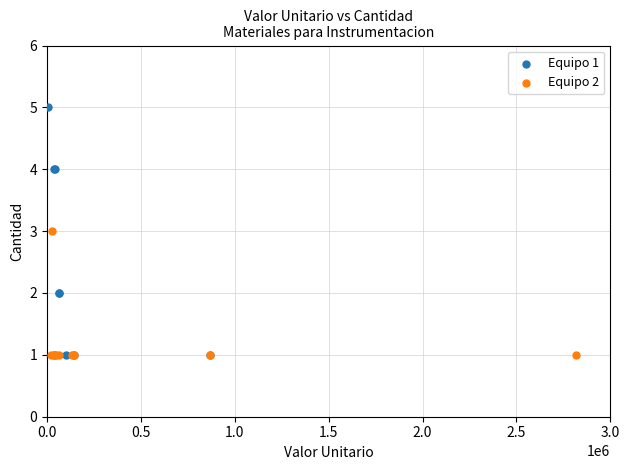

Which series contains the highest Y value?

Equipo 1